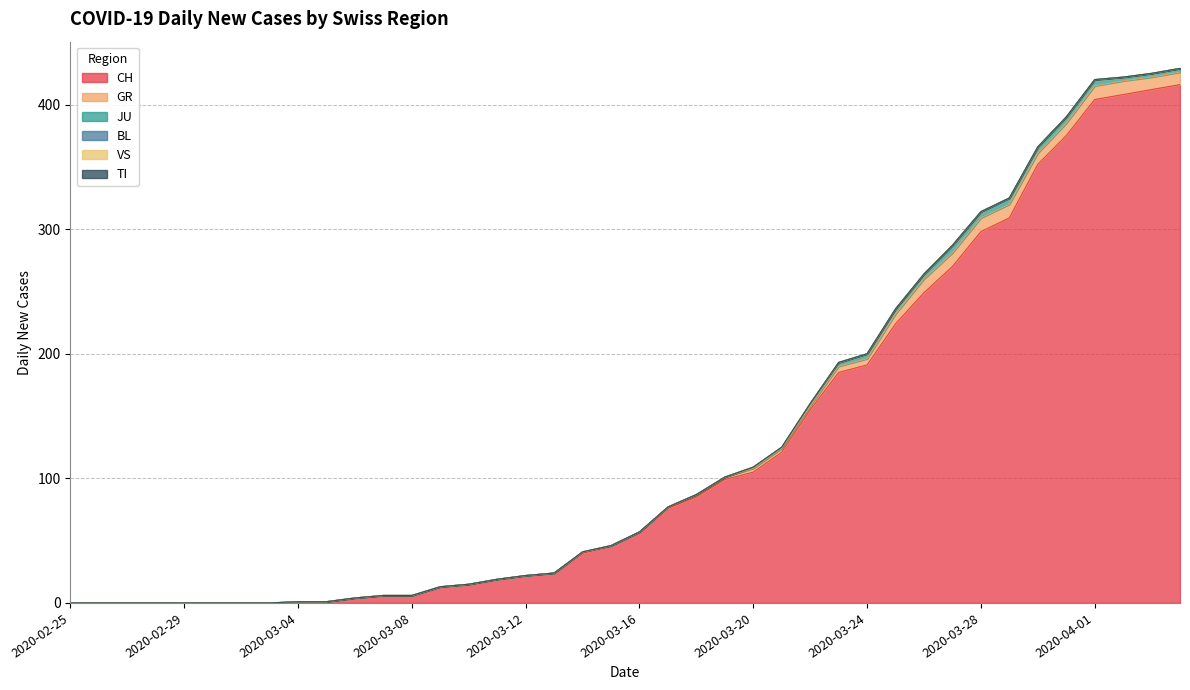

What is the sum of the CH values at 2020-03-09 and 2020-03-14?

53